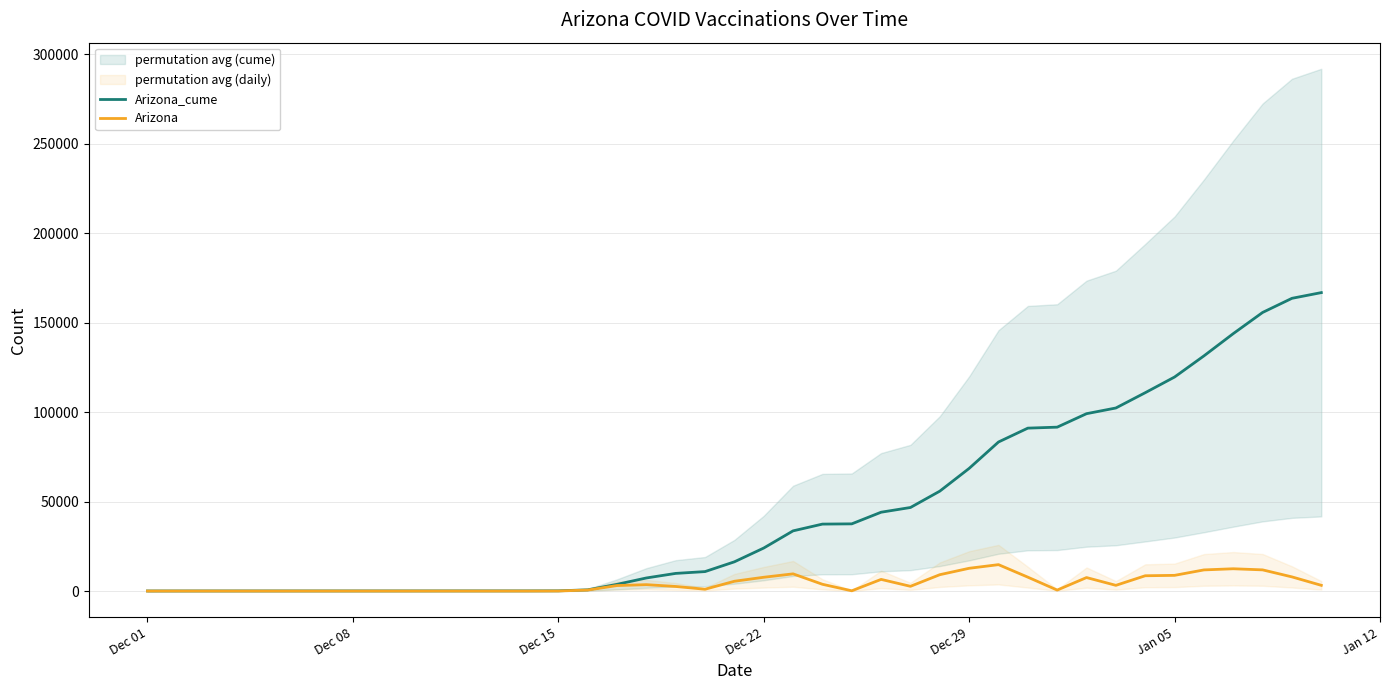

Reading right to left, extract all data points from this chart.

Arizona_cume: 166730	163540	155640	143817	131370	119568	110806	102268	99086	91556	91015	83266	68521	55809	46676	44038	37534	37397	33619	24021	16324	10863	9852	7302	3736	670	114	82	75	72	68	61	58	55	52	48	47	44	38	30
Arizona: 3190	7900	11823	12447	11802	8762	8538	3182	7530	541	7749	14745	12712	9133	2638	6504	137	3778	9598	7697	5461	1011	2550	3566	3066	556	32	7	3	4	7	3	3	3	4	1	3	6	8	0